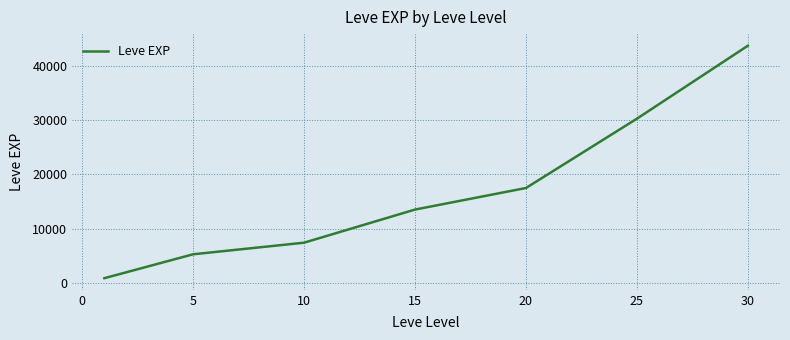

What is the greatest value displayed?

43730.0